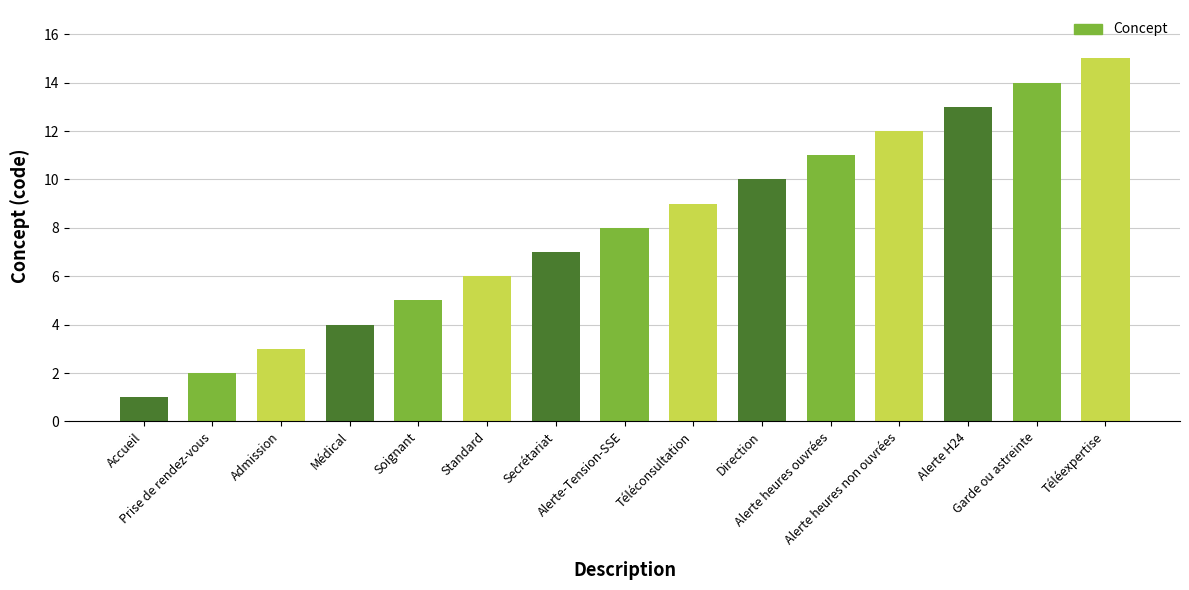

What is the sum of the values at Alerte H24 and Accueil?

14